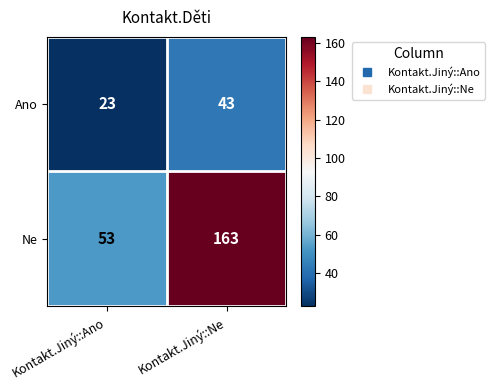

Is it true that Ne equals 163 at Kontakt.Jiný::Ne?

True